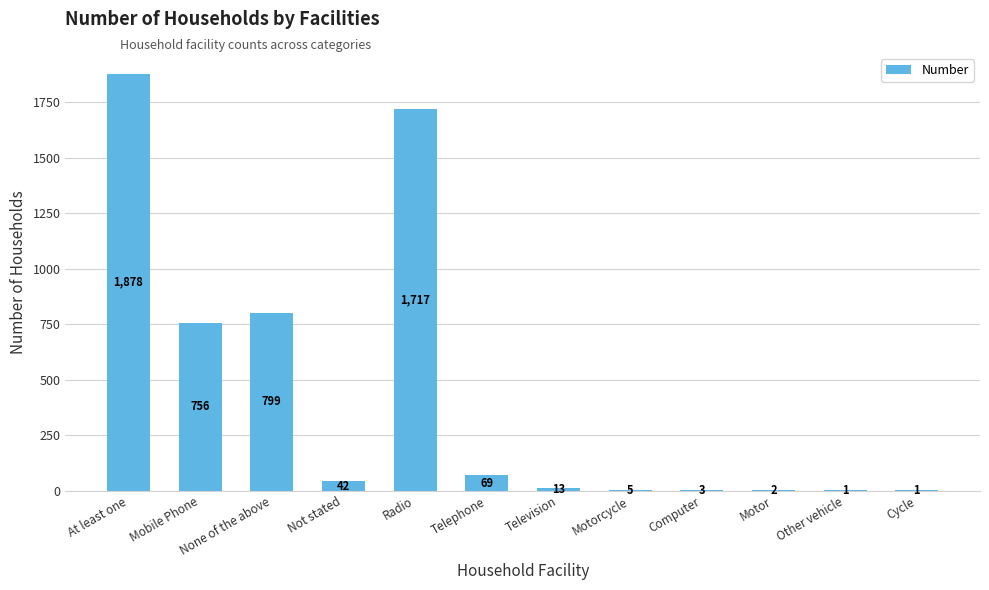

What is the sum of all values?

5286